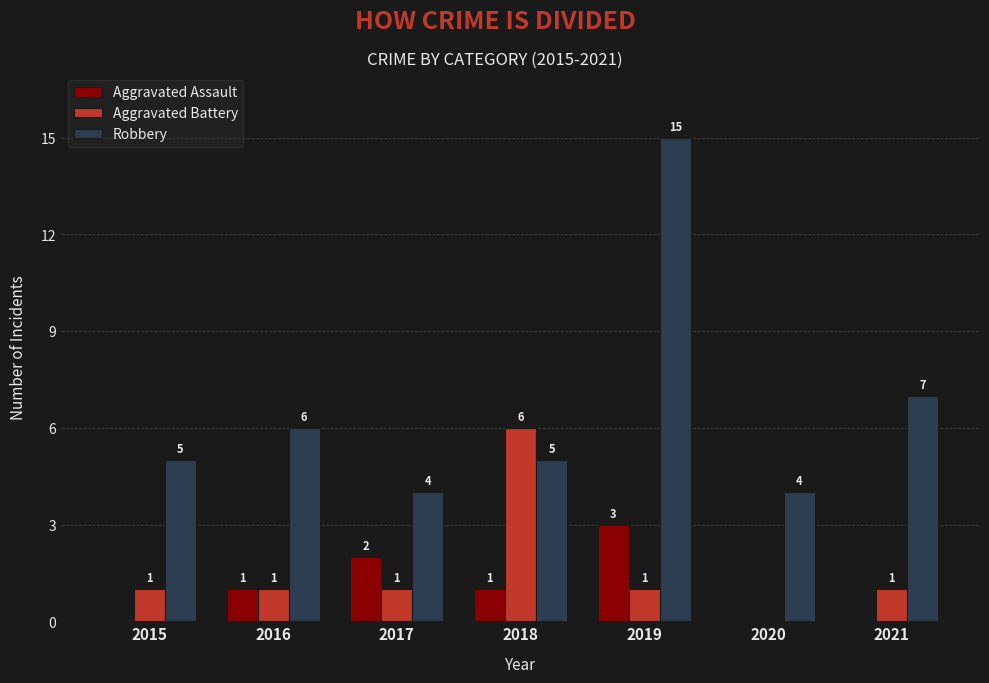

Count the Aggravated Battery values in the range 1 to 2.

5